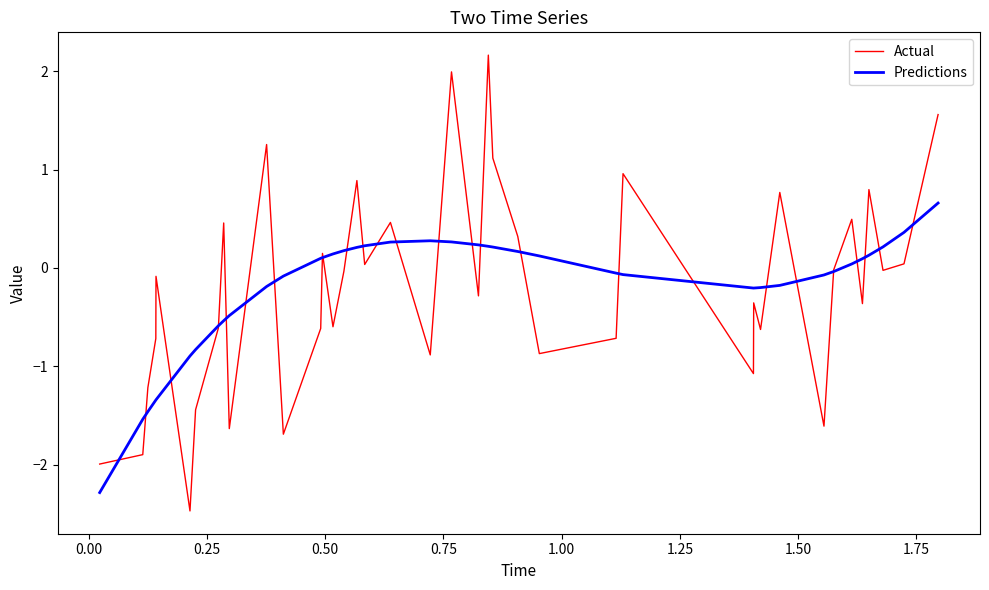

What is the minimum value shown in the chart?

-2.5